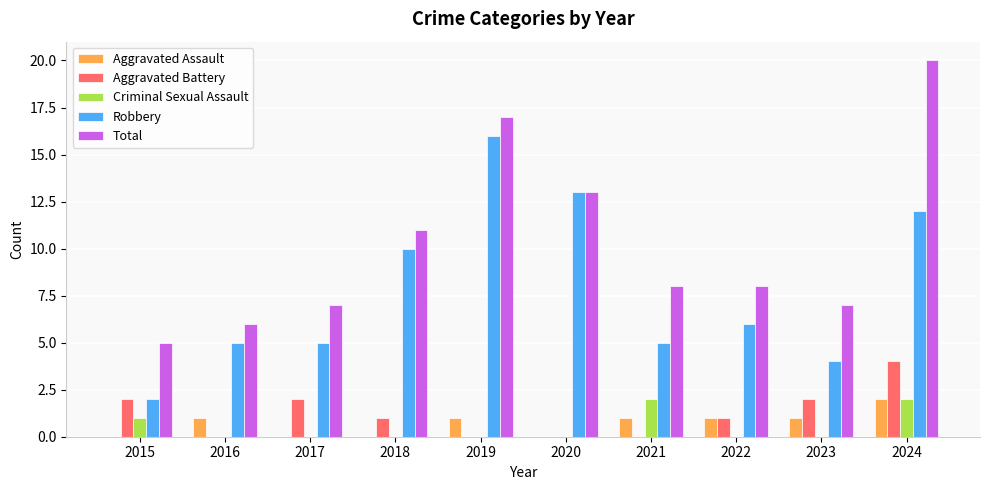

Reading right to left, list all the values displayed in this chart.

Aggravated Assault: 2024=2	2023=1	2022=1	2021=1	2020=0	2019=1	2018=0	2017=0	2016=1	2015=0
Aggravated Battery: 2024=4	2023=2	2022=1	2021=0	2020=0	2019=0	2018=1	2017=2	2016=0	2015=2
Criminal Sexual Assault: 2024=2	2023=0	2022=0	2021=2	2020=0	2019=0	2018=0	2017=0	2016=0	2015=1
Robbery: 2024=12	2023=4	2022=6	2021=5	2020=13	2019=16	2018=10	2017=5	2016=5	2015=2
Total: 2024=20	2023=7	2022=8	2021=8	2020=13	2019=17	2018=11	2017=7	2016=6	2015=5